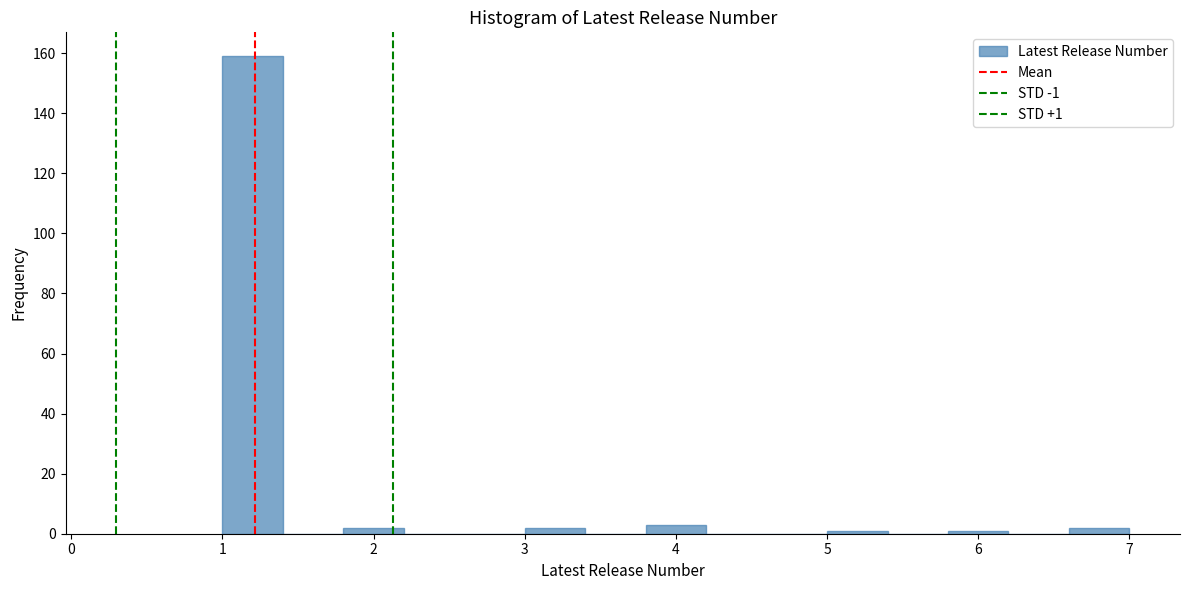

Over which range of the x-axis is the bar tallest?

1.0 to 1.4